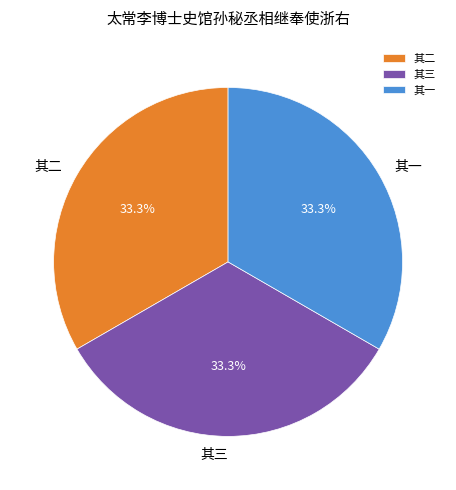

To the nearest percent, what percentage of the pie is 其二?

33%